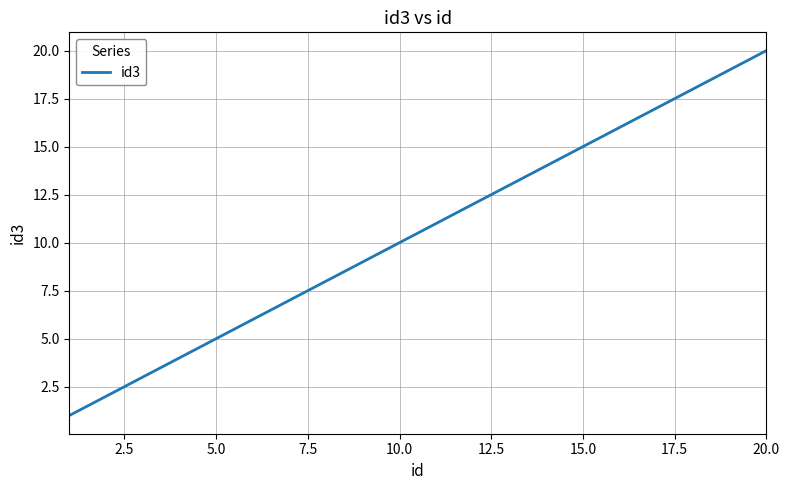

How many lines are shown in the chart?

1